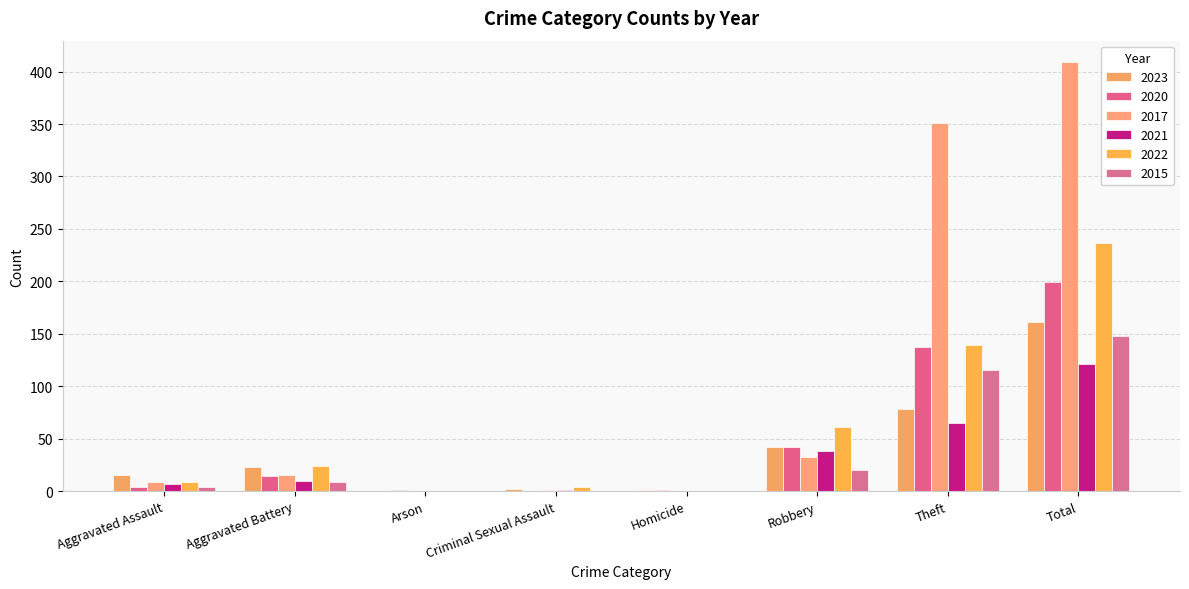

What is the difference between the second highest and minimum values in the 2021 series?

65